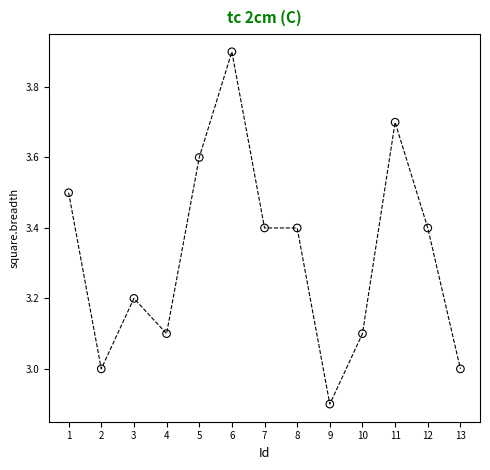

What is the range of X values (max minus min)?

12.0